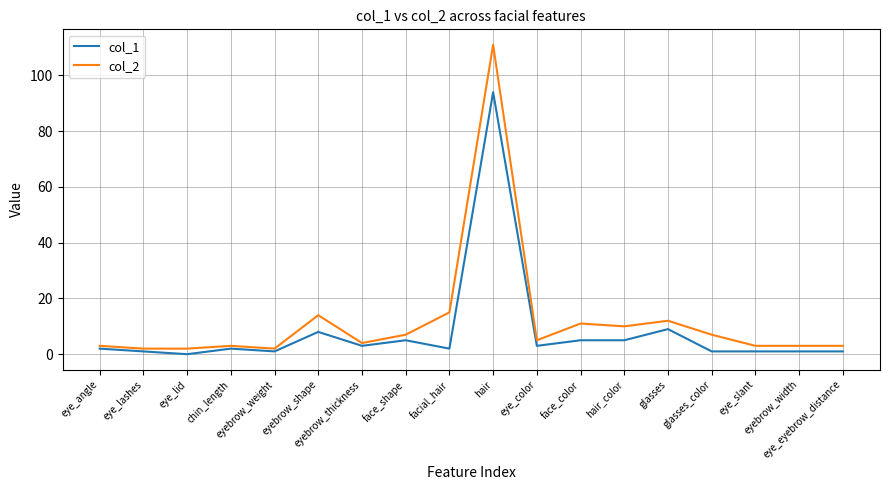

What is the sum of the col_1 values at glasses_color and eyebrow_thickness?

4